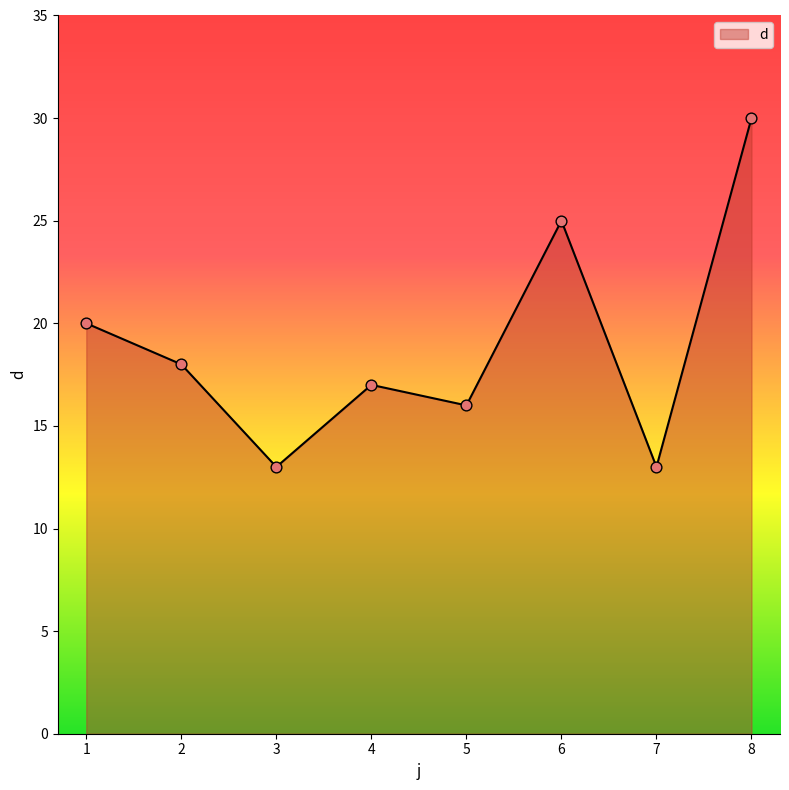

Between 6 and 3, which is larger?

6